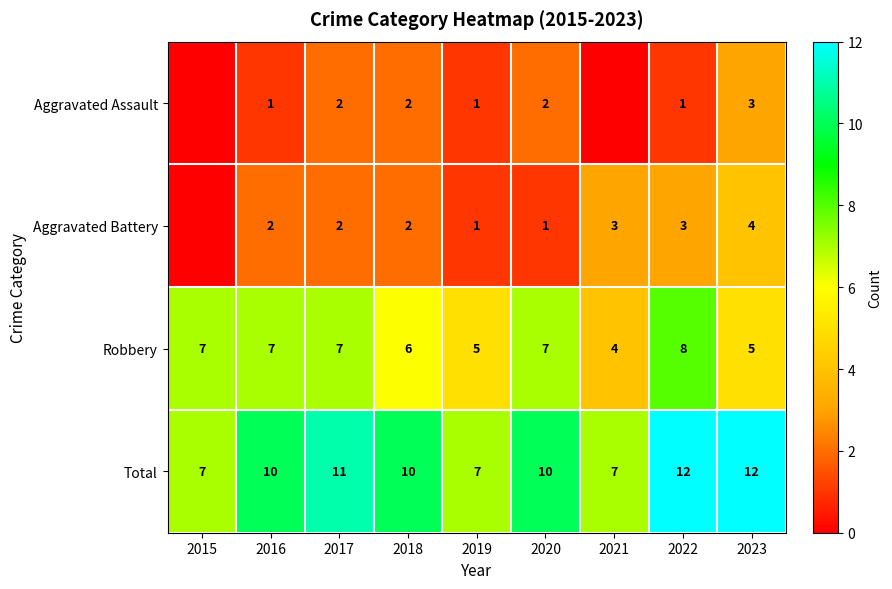

What is the sum of all Robbery values?

56